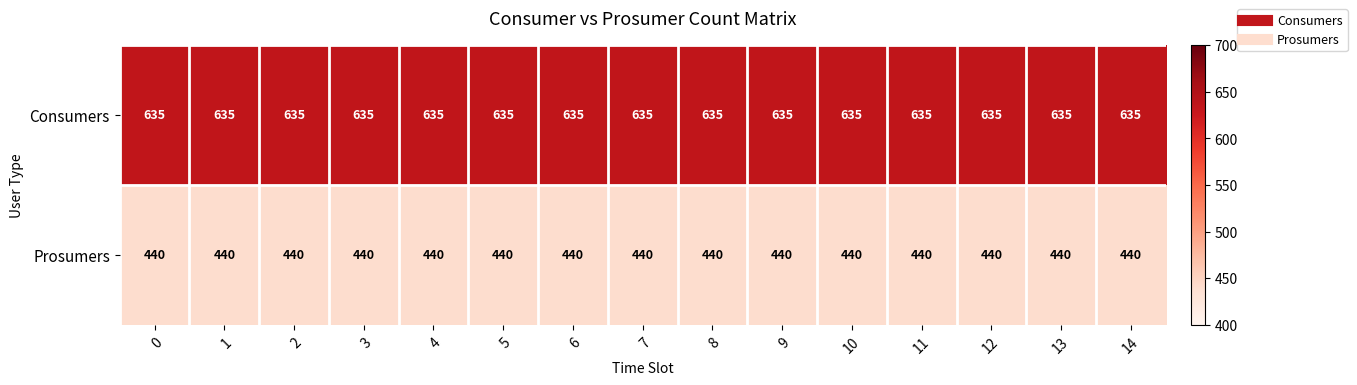

Is it true that Prosumers equals 440 at 8?

True